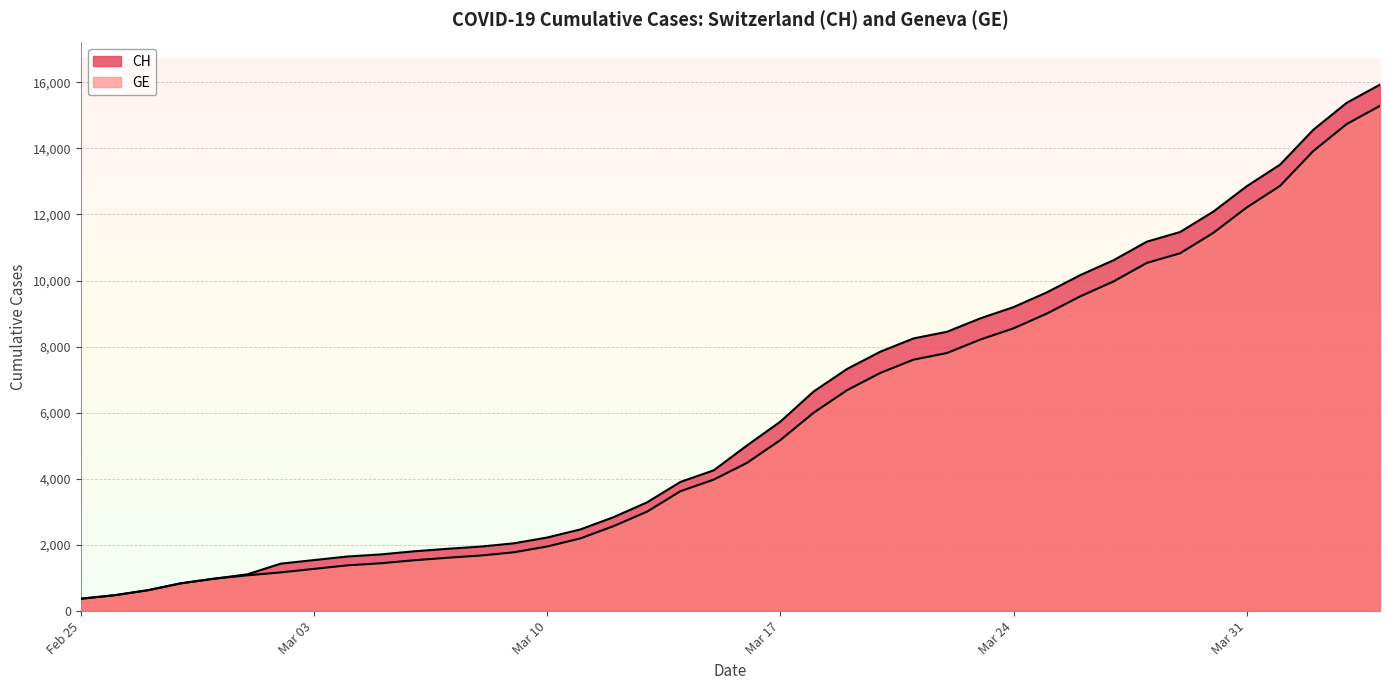

True or false: CH has a value of 2226 at Mar 10.

True